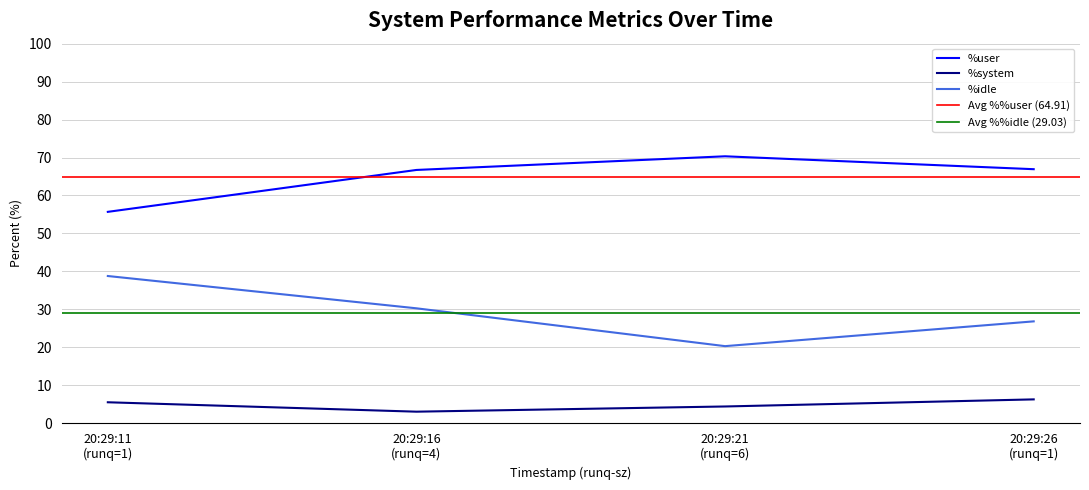

True or false: %user and %system intersect in this chart.

False